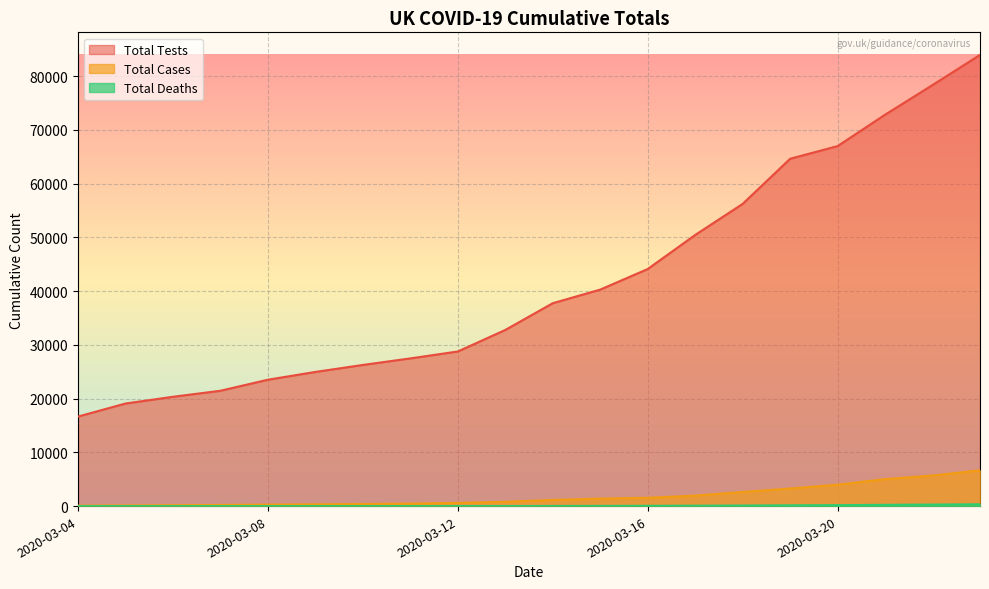

What is the difference between the highest and lowest values at 2020-03-15?

40244